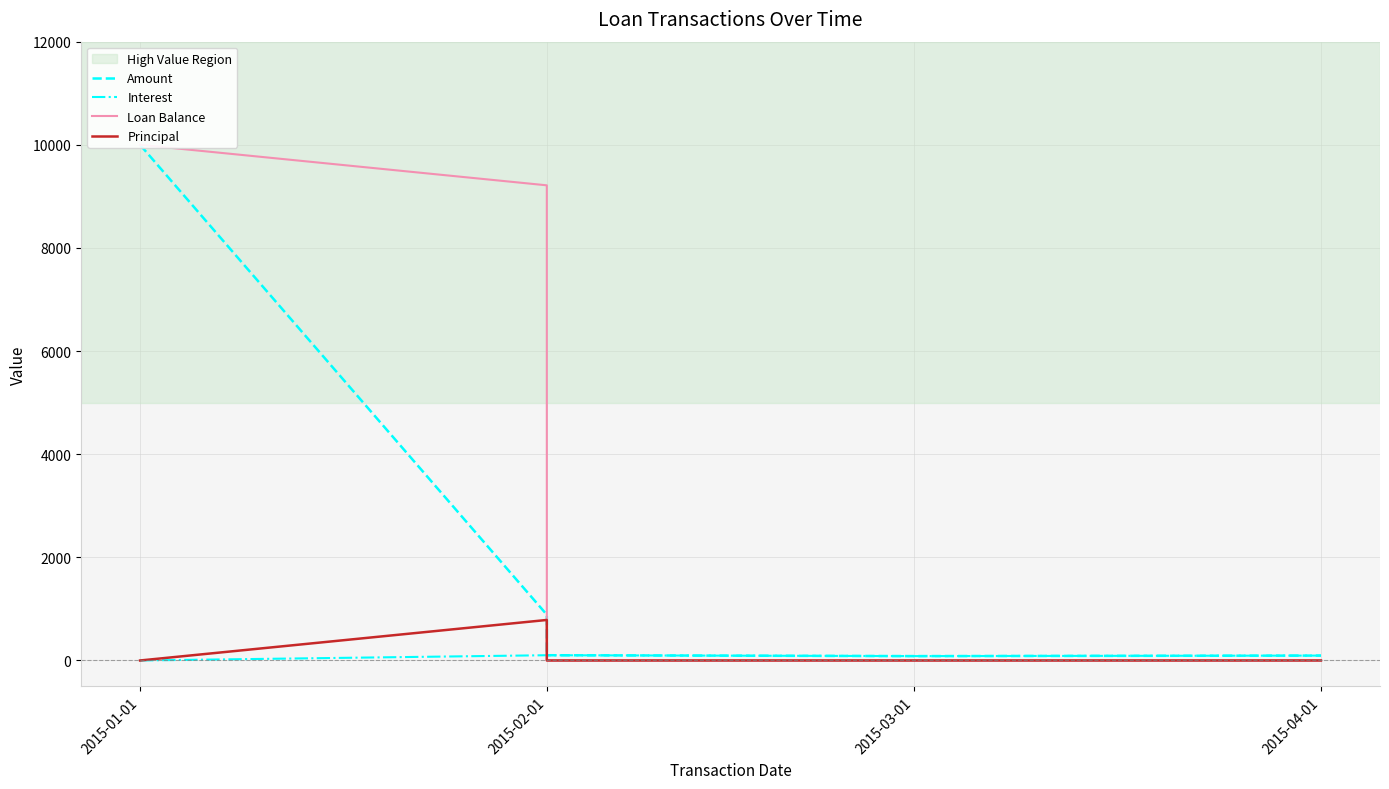

Where is Interest nearest to the value 50?

2015-03-01